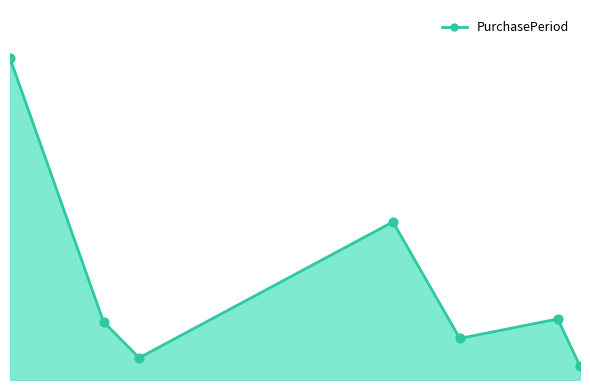

Is this an area chart (filled region under the line)?

Yes